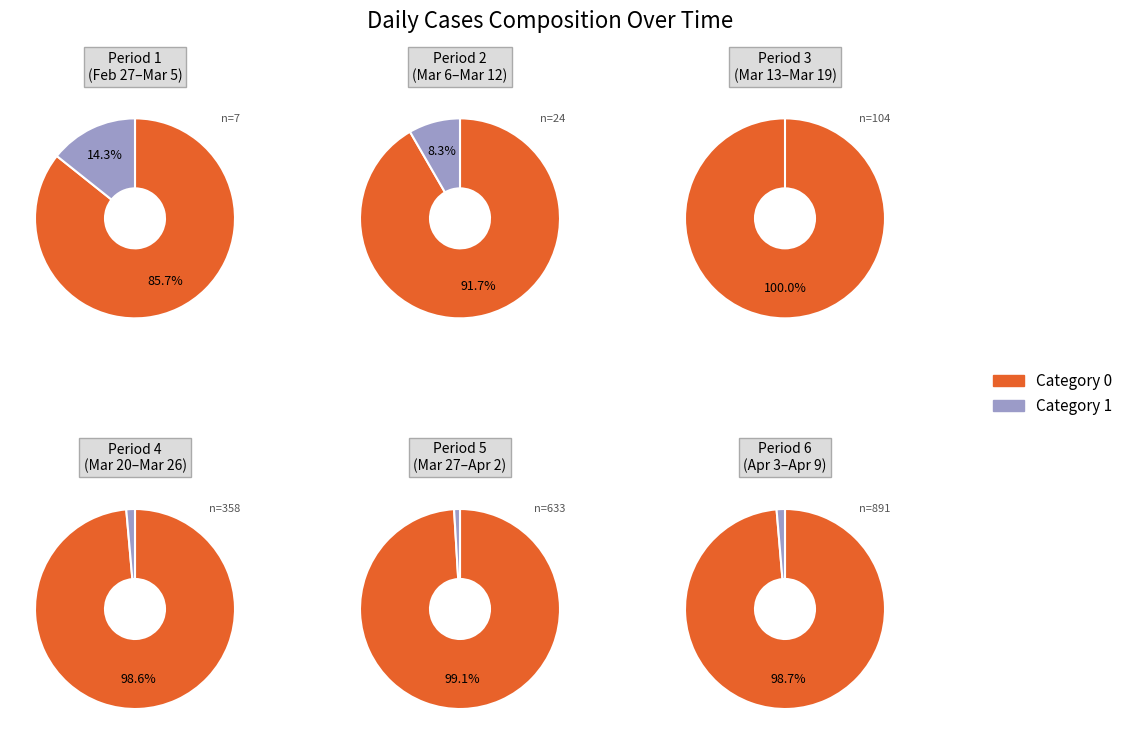

What is the difference between the highest and lowest values at 27?

119